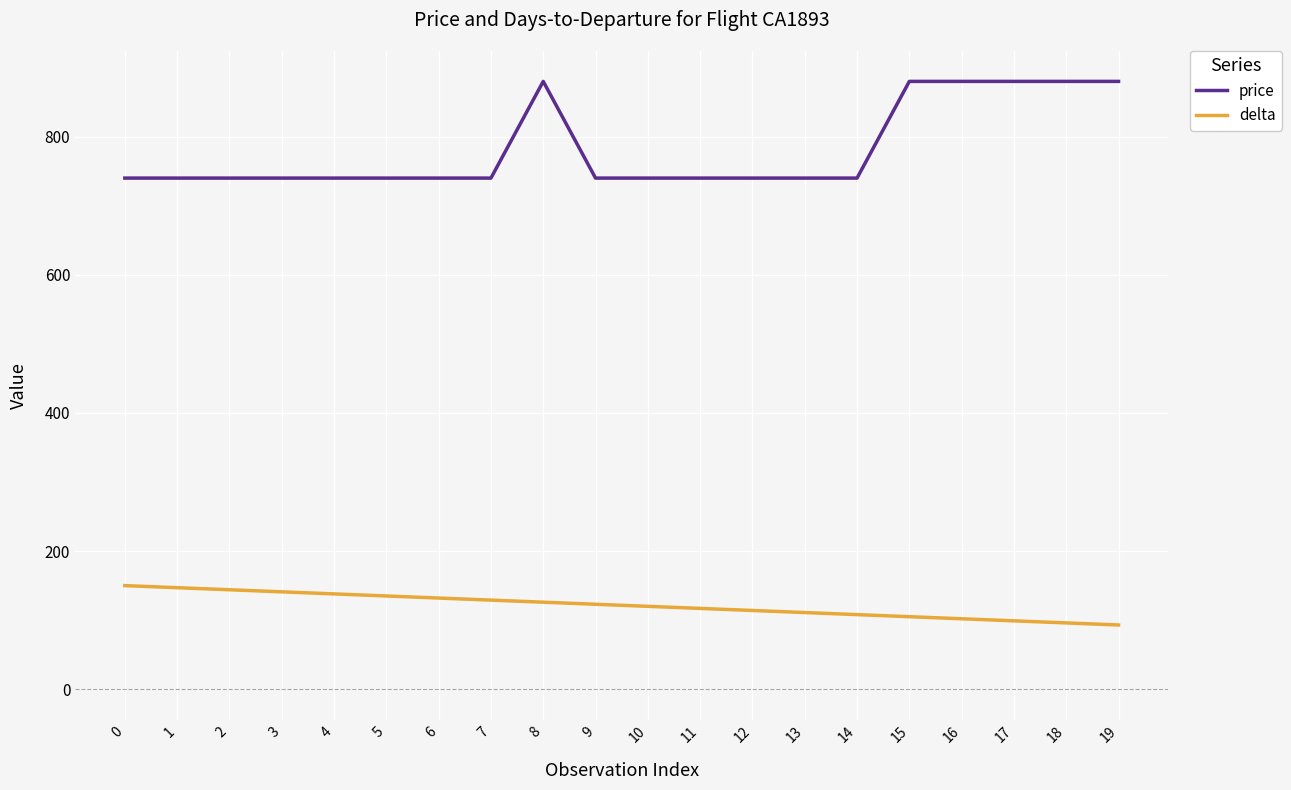

Is this an area chart (filled region under the line)?

No